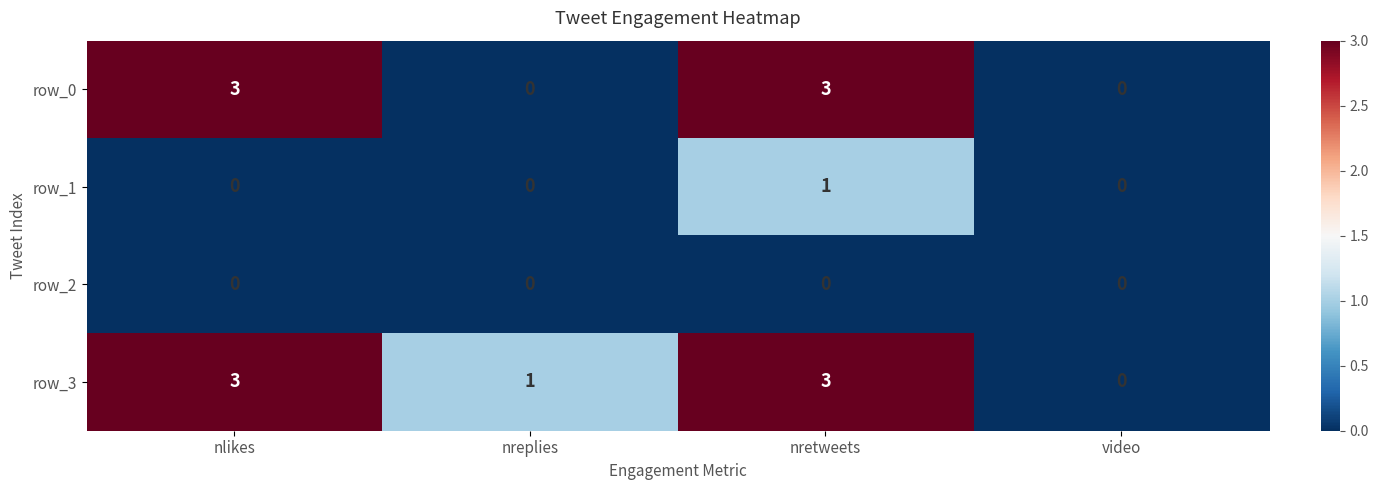

Which series has the largest total across all categories?

row_3